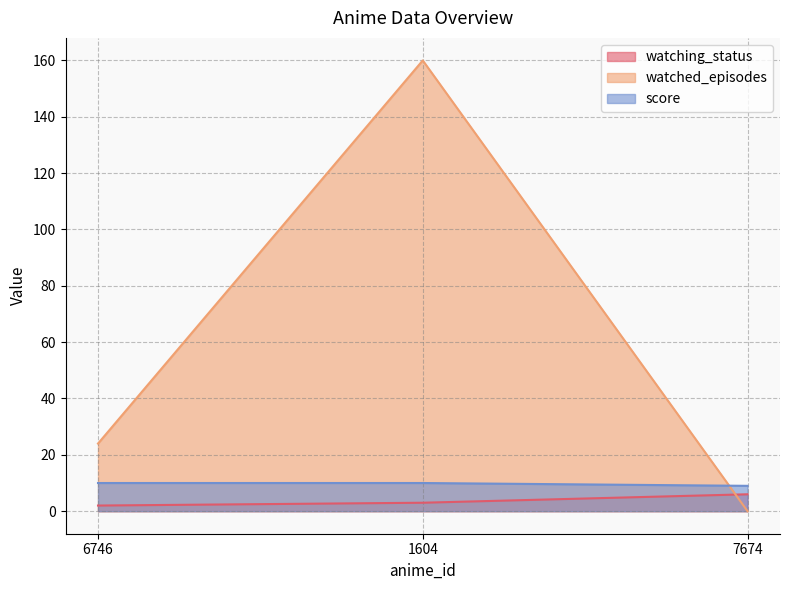

How many data points in watched_episodes are less than 24?

1